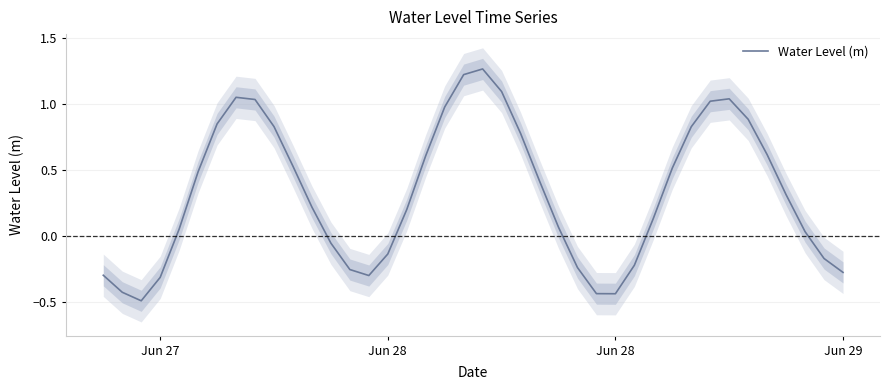

The value at Jun 28 is -0.1. True or false?

True